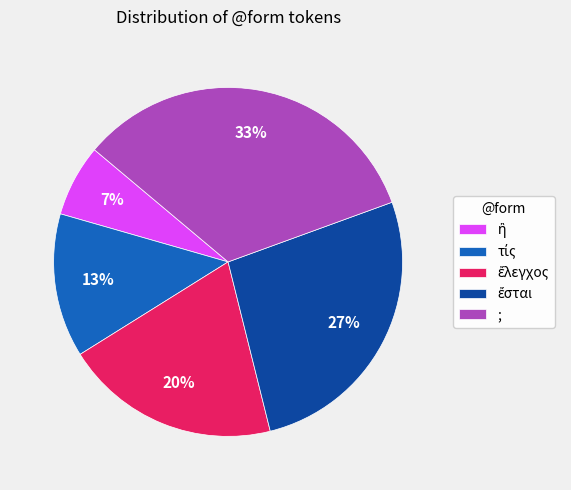

Does any single category account for the majority?

No